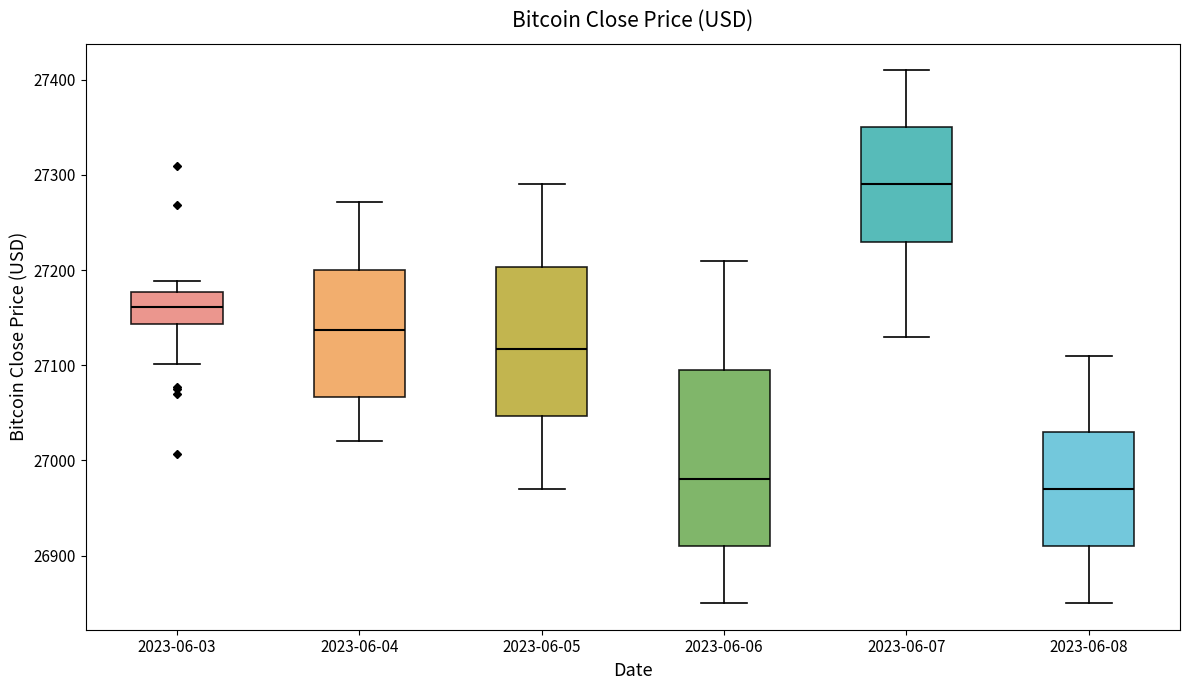

Comparing the boxes themselves (not the whiskers), which one is the tallest?

2023-06-06